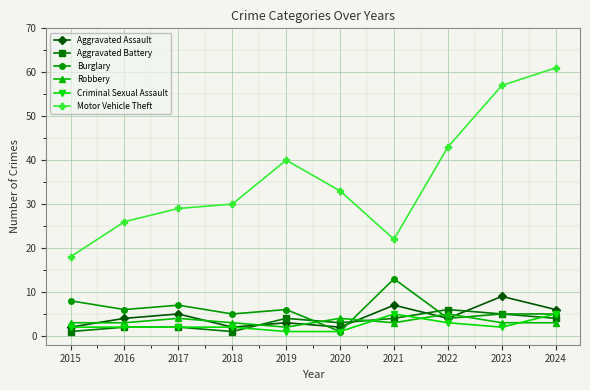

Which series has the largest range (max minus min)?

Motor Vehicle Theft